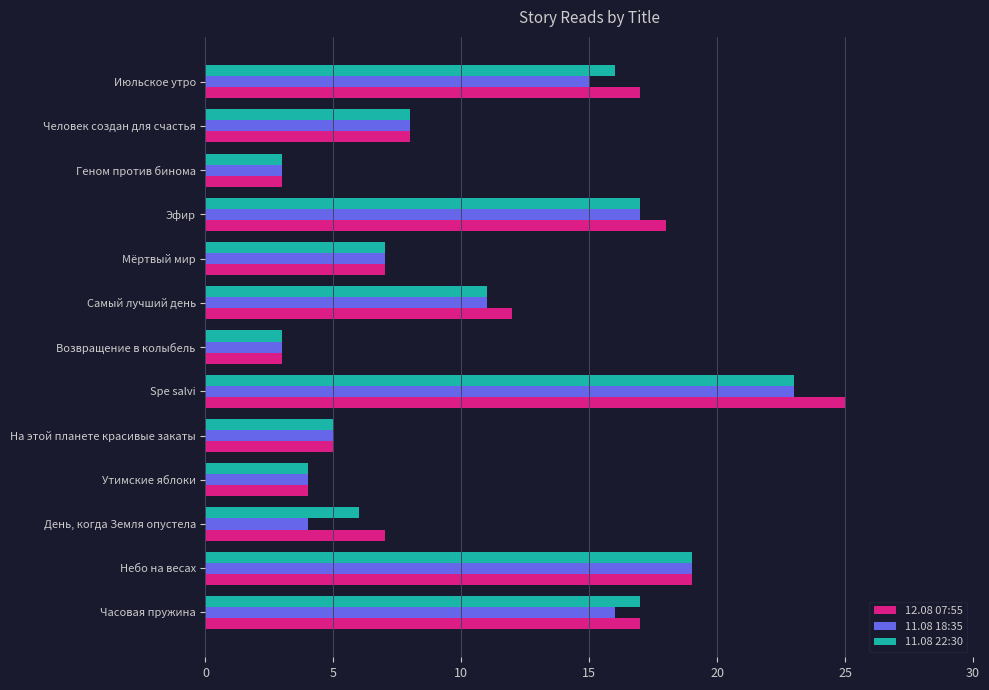

Is it true that 12.08 07:55 equals 7 at Мёртвый мир?

True